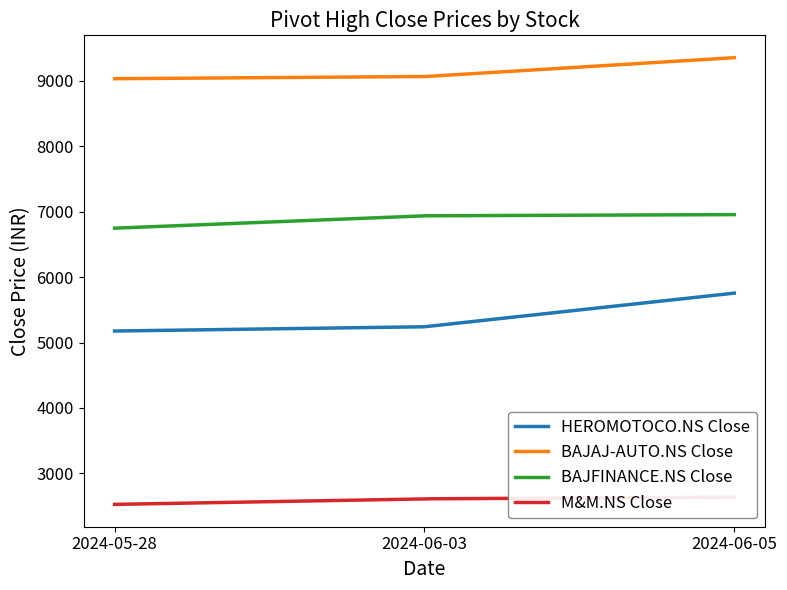

What is the label of the 2nd point from the left?

2024-06-03